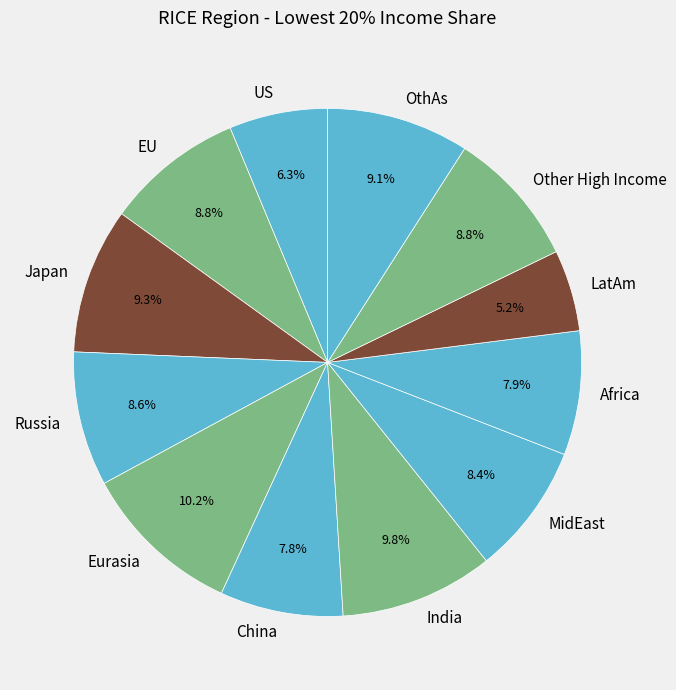

Which category has the smallest portion of the pie?

LatAm